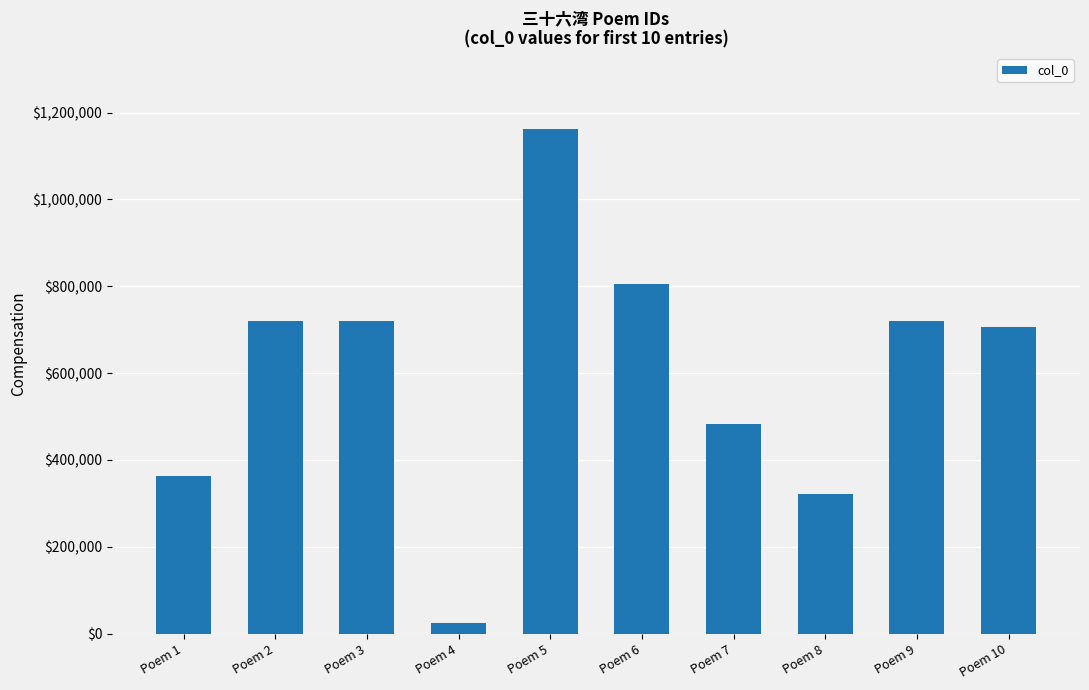

What is the average value?

602217